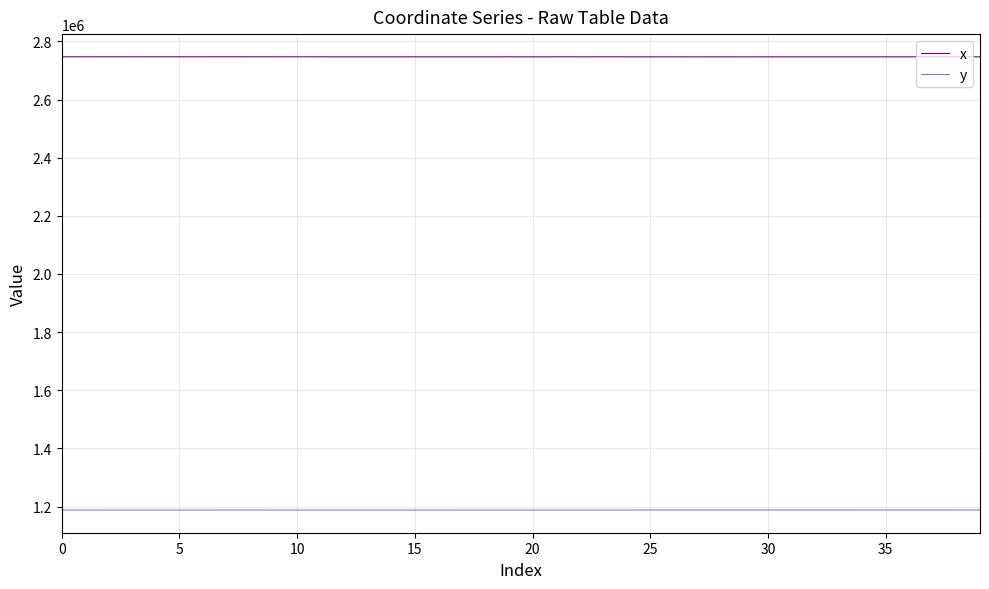

What are all the series names shown in the legend?

x, y